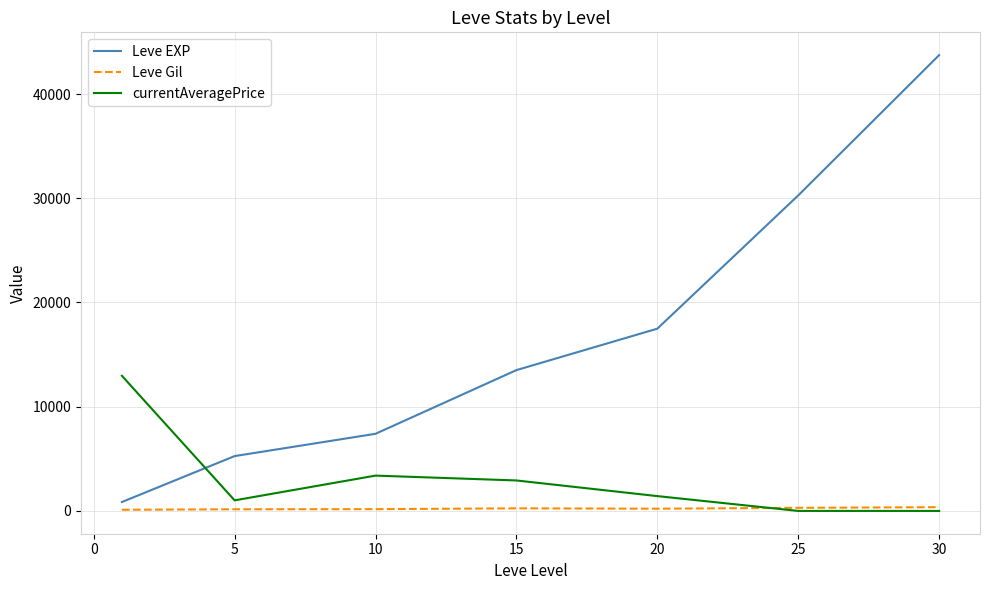

Rank the series by their maximum value, from lowest to highest.

Leve Gil, currentAveragePrice, Leve EXP